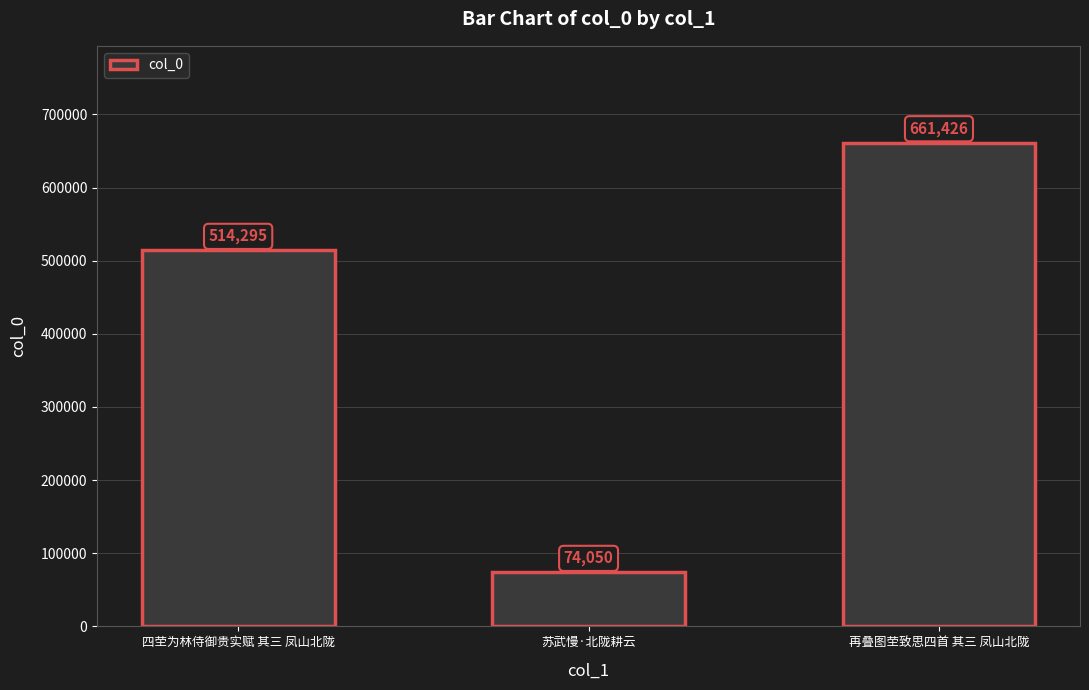

Is it true that the value at 四茔为林侍御贵实赋 其三 凤山北陇 is 802274?

False